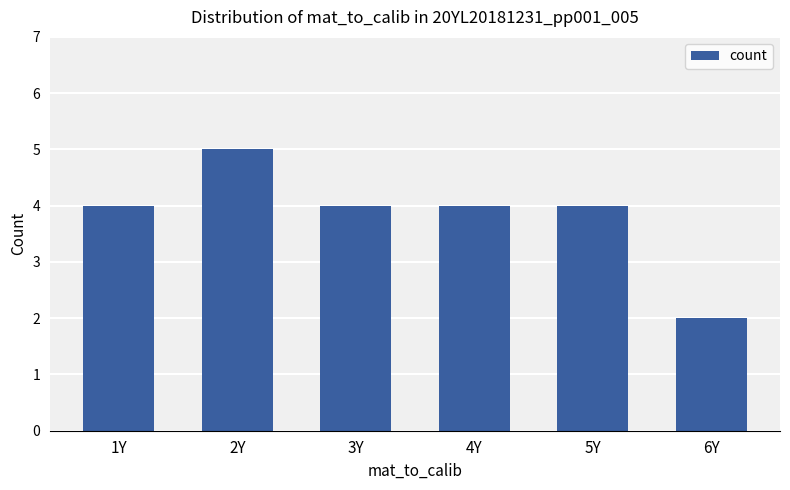

What is the label of the 4th bar from the left?

4Y